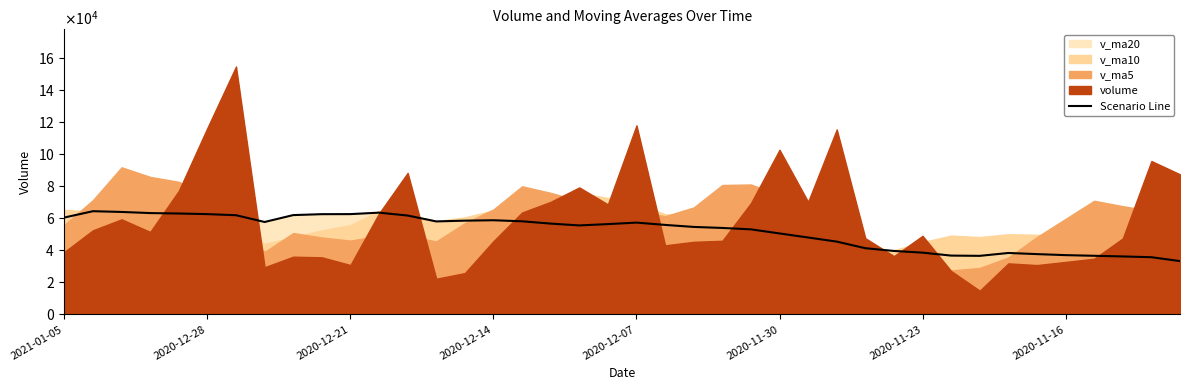

What is the sum of all values?

2077857.0